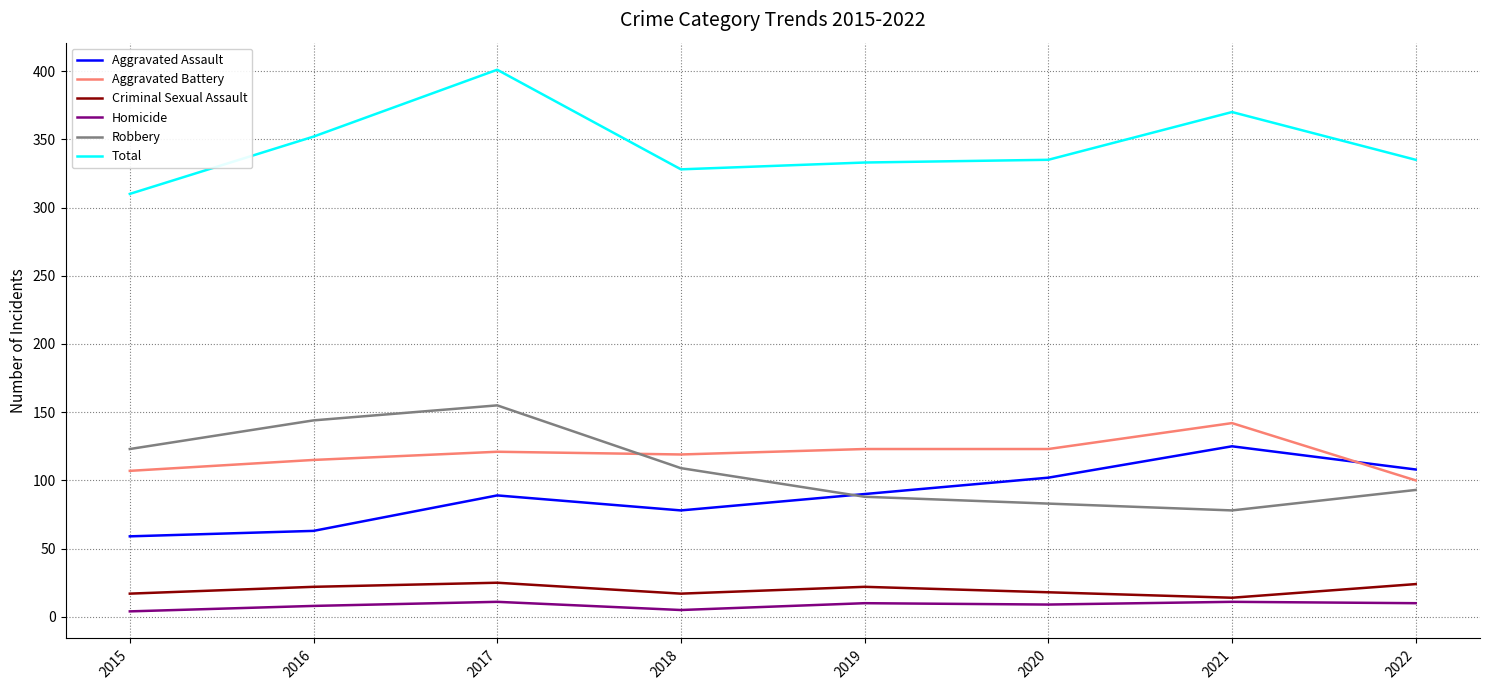

What is the spread (max minus min) of values at 2017?

390